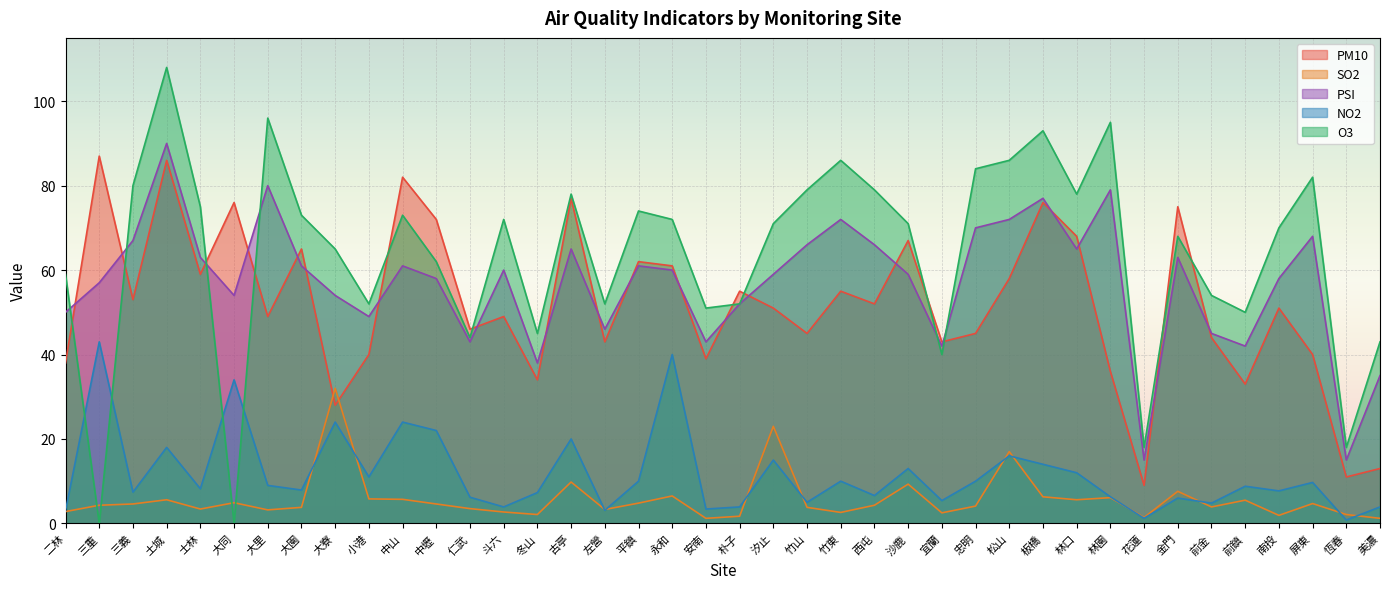

Which series has the largest total across all categories?

O3